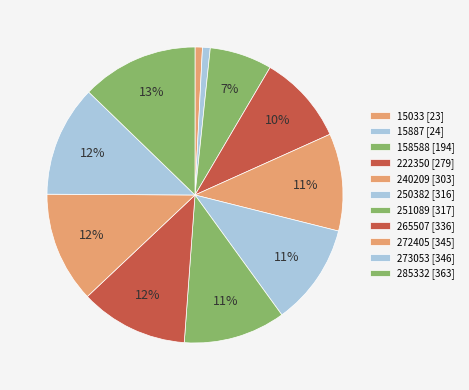

How many segments does this pie chart have?

11